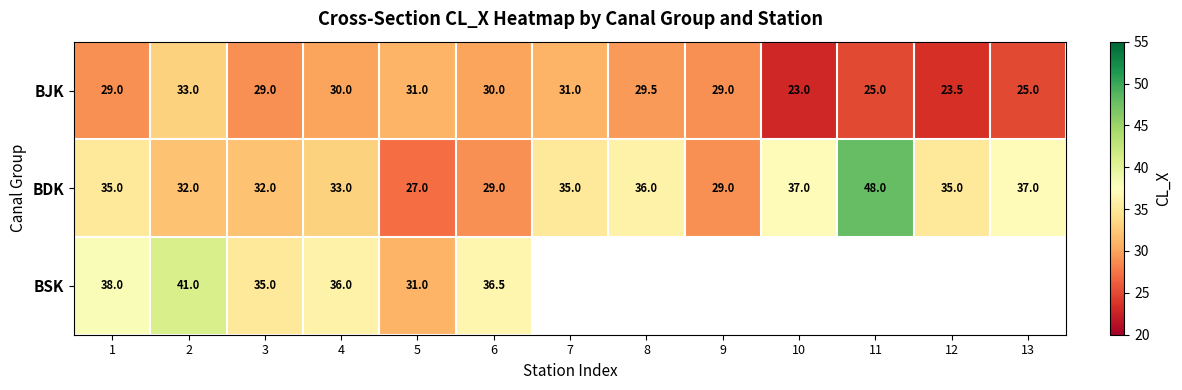

What is the sum of the BDK values at 3 and 12?

67.0